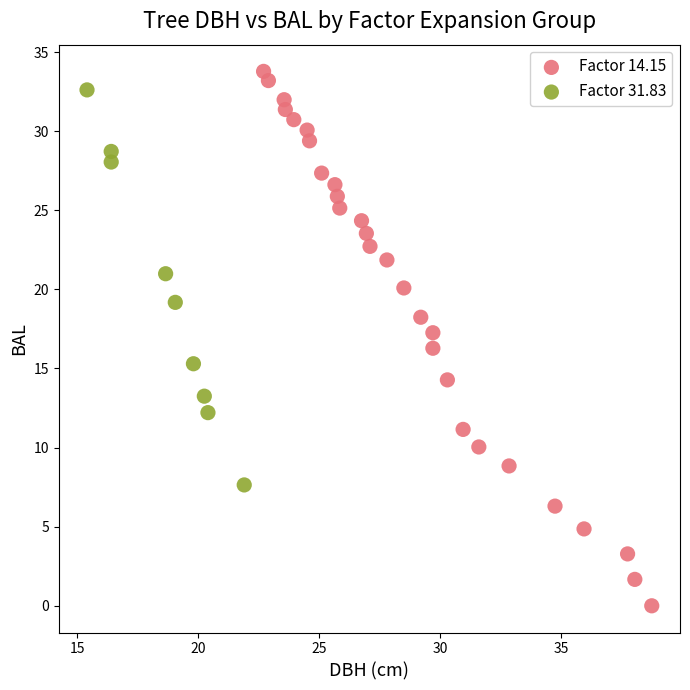

Which series contains the lowest Y value?

Factor 14.15